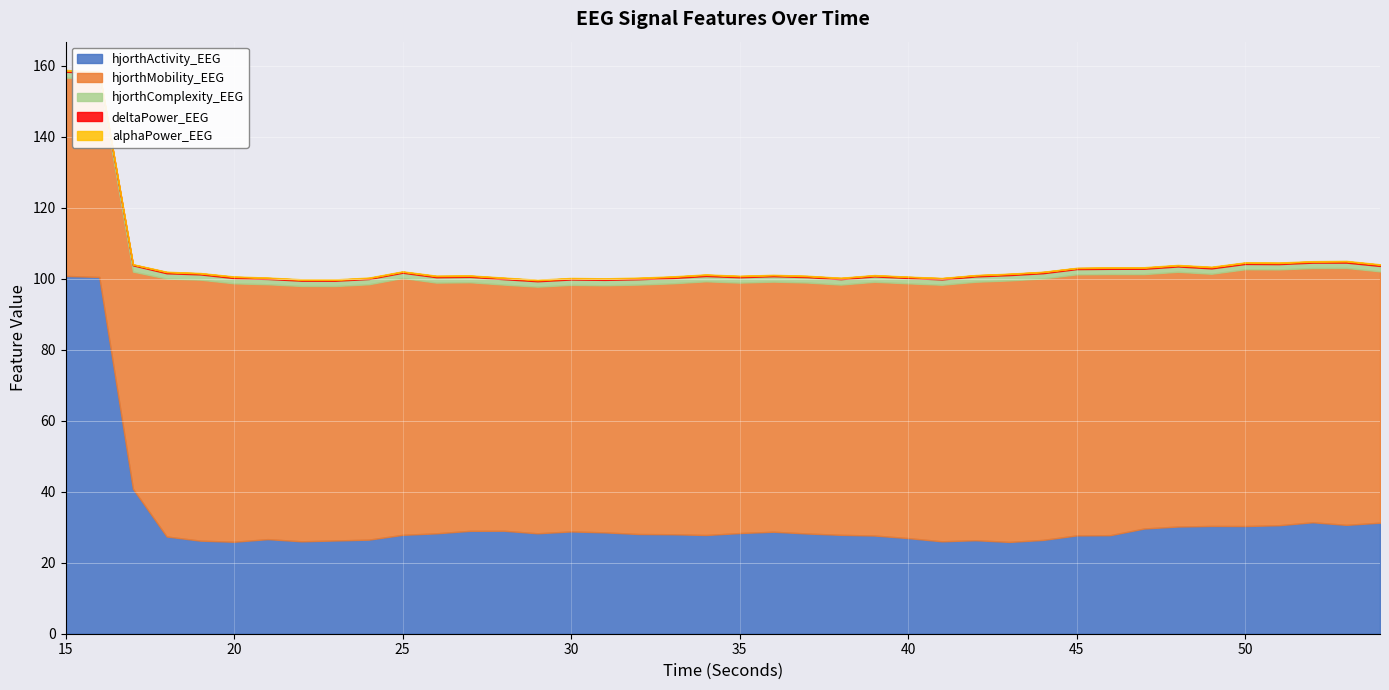

What is the difference between the second highest and second lowest values in the hjorthActivity_EEG series?

74.6